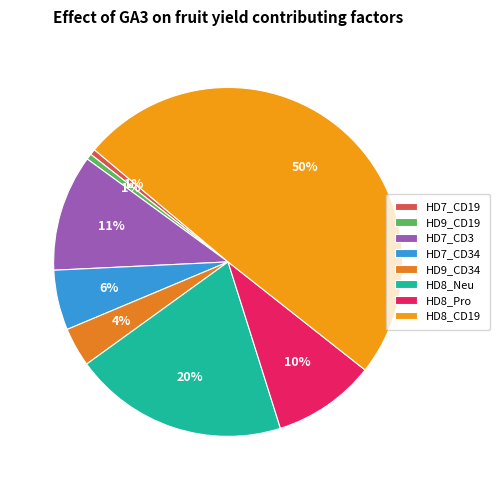

Count the number of slices in the pie.

8